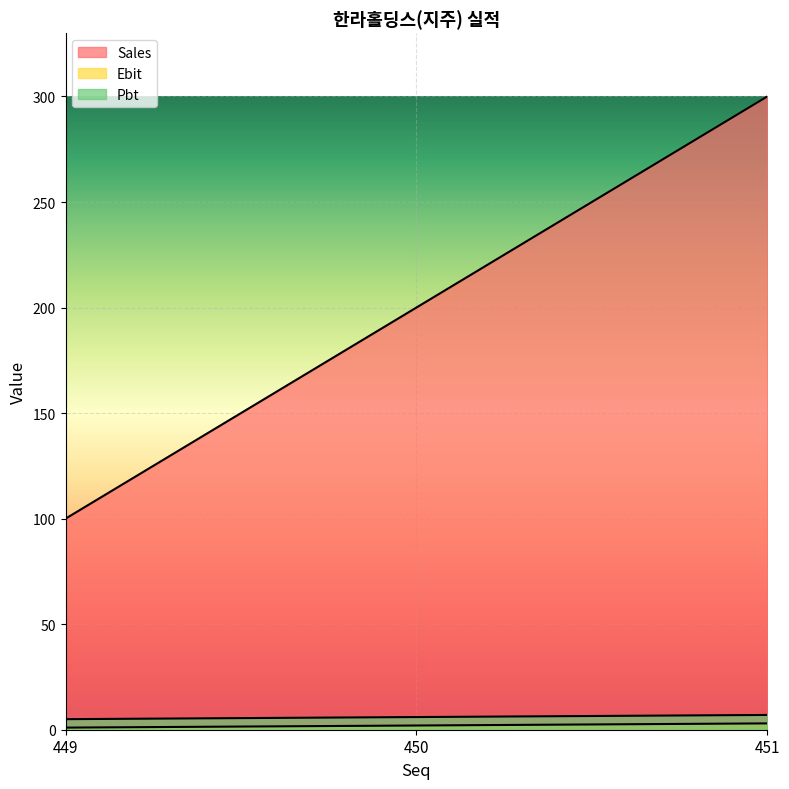

Reading left to right, what are all the values shown in this chart?

Sales: 100	200	300
Ebit: 1	2	3
Pbt: 5	6	7